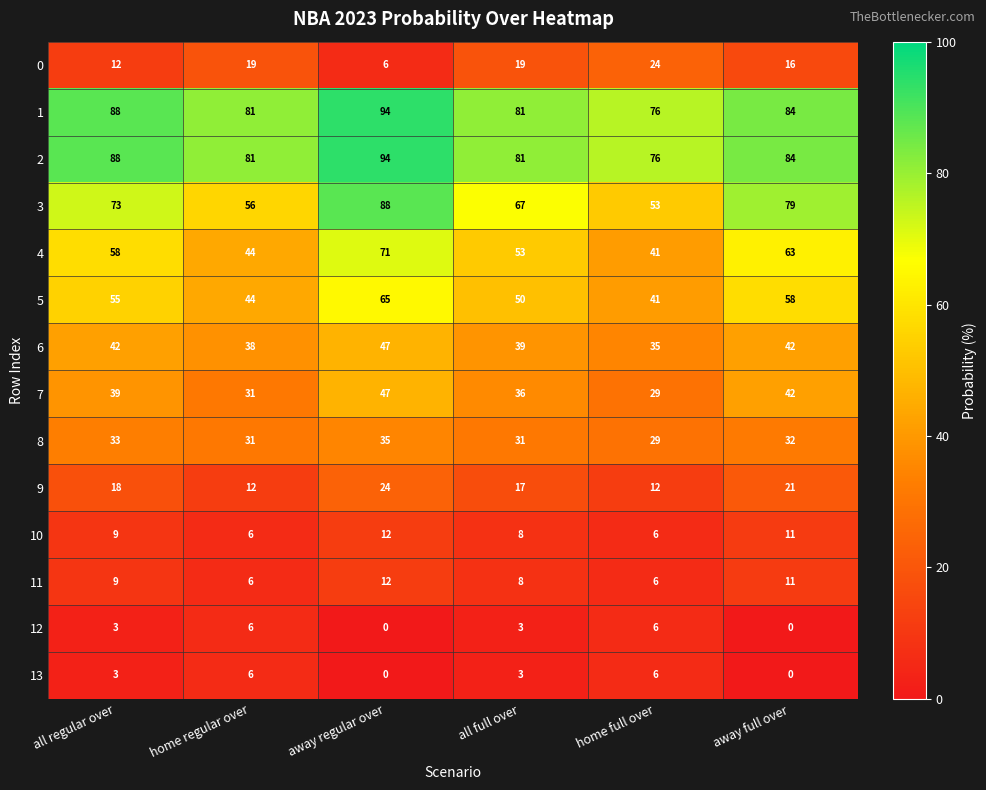

Between away regular over and all full over, which series saw the biggest shift?

3